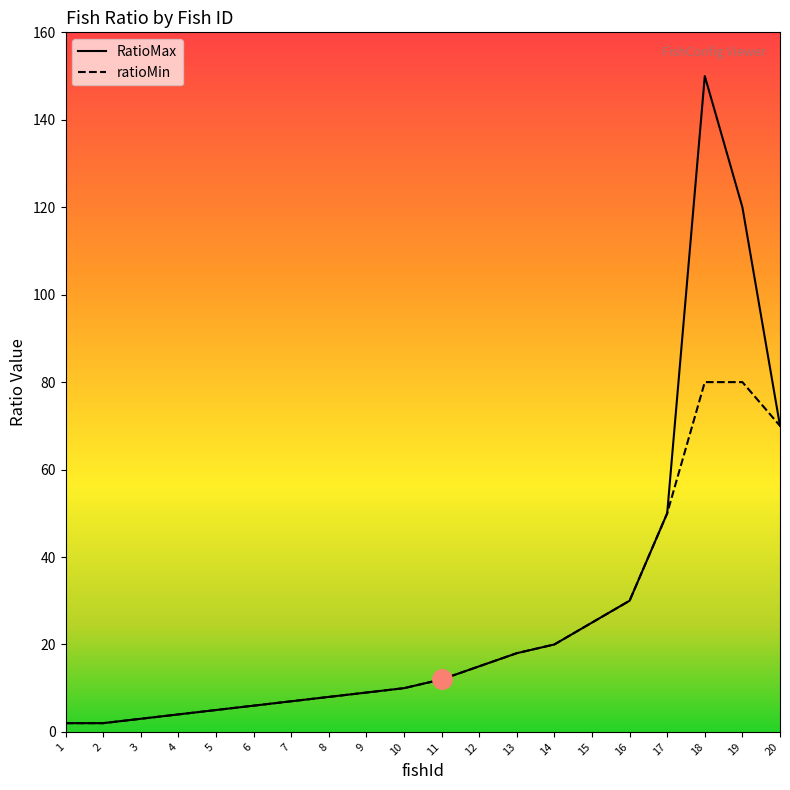

Is the value of ratioMin at 14 greater than the value of RatioMax at 10?

Yes